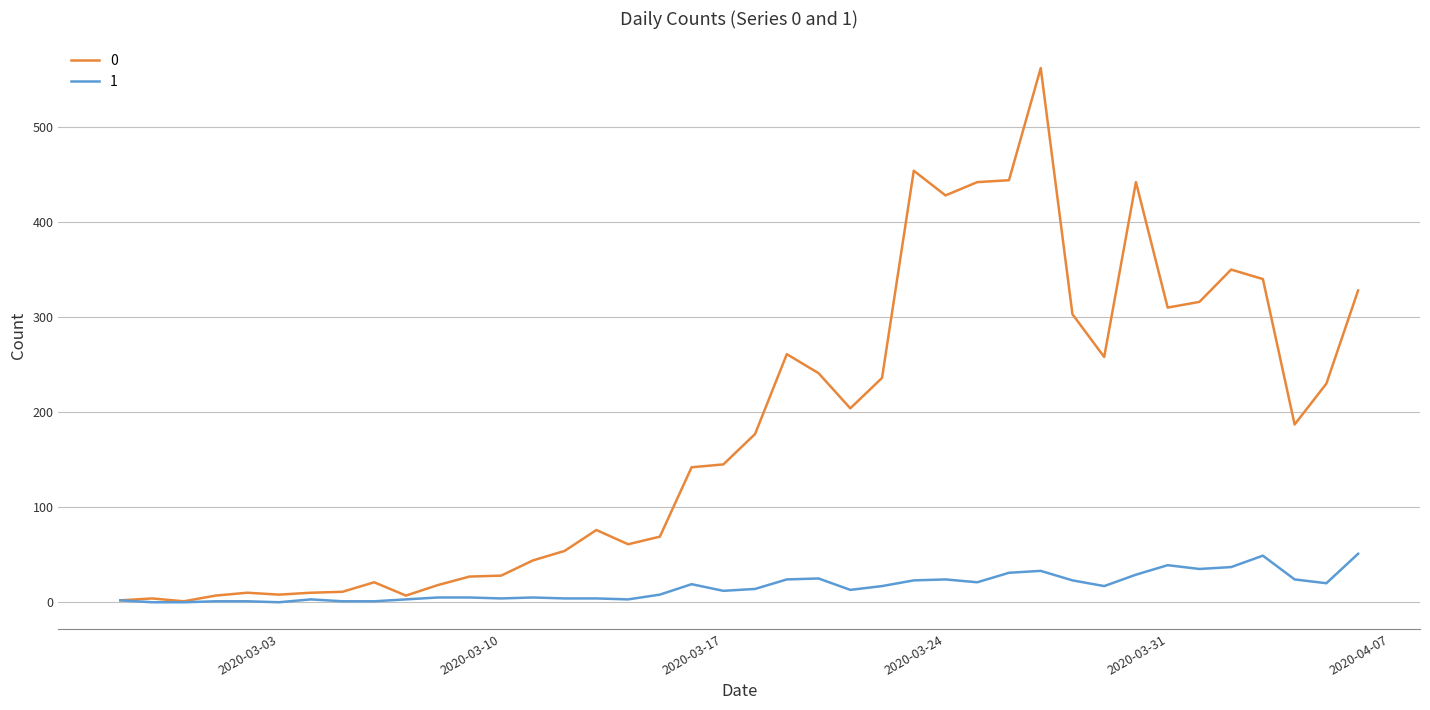

What is the difference between the maximum and second lowest values in the 0 series?

560